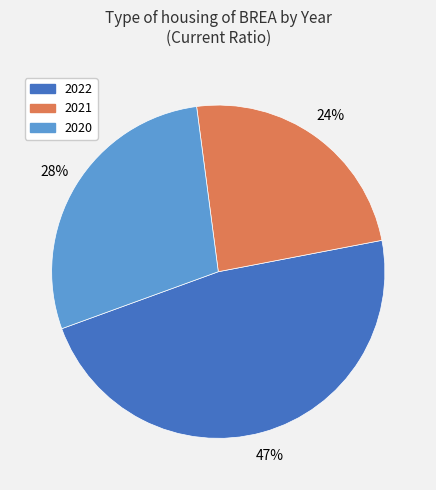

The 2022 slice represents 47% of the pie. True or false?

True